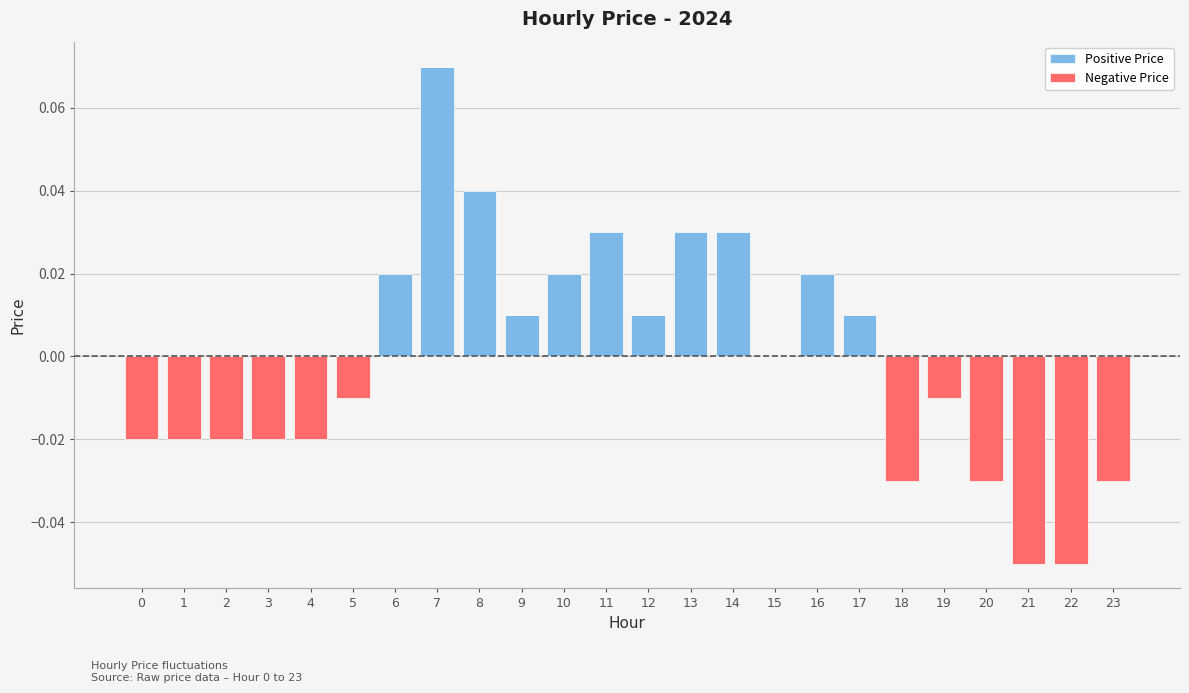

Which has a higher value, 16 or 10?

16